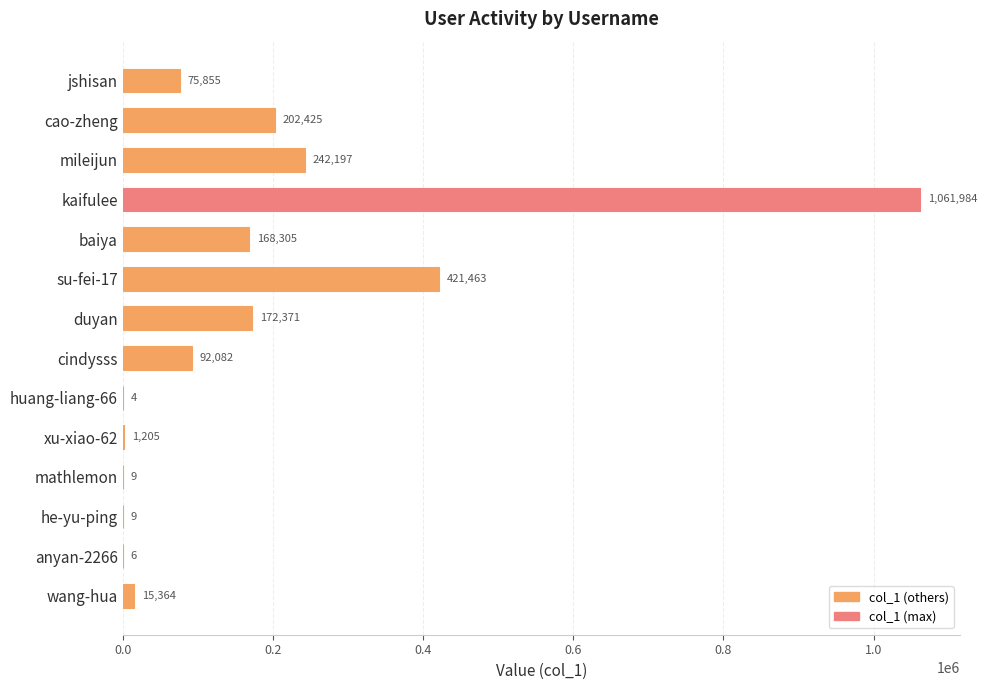

What is the greatest value displayed?

1061984